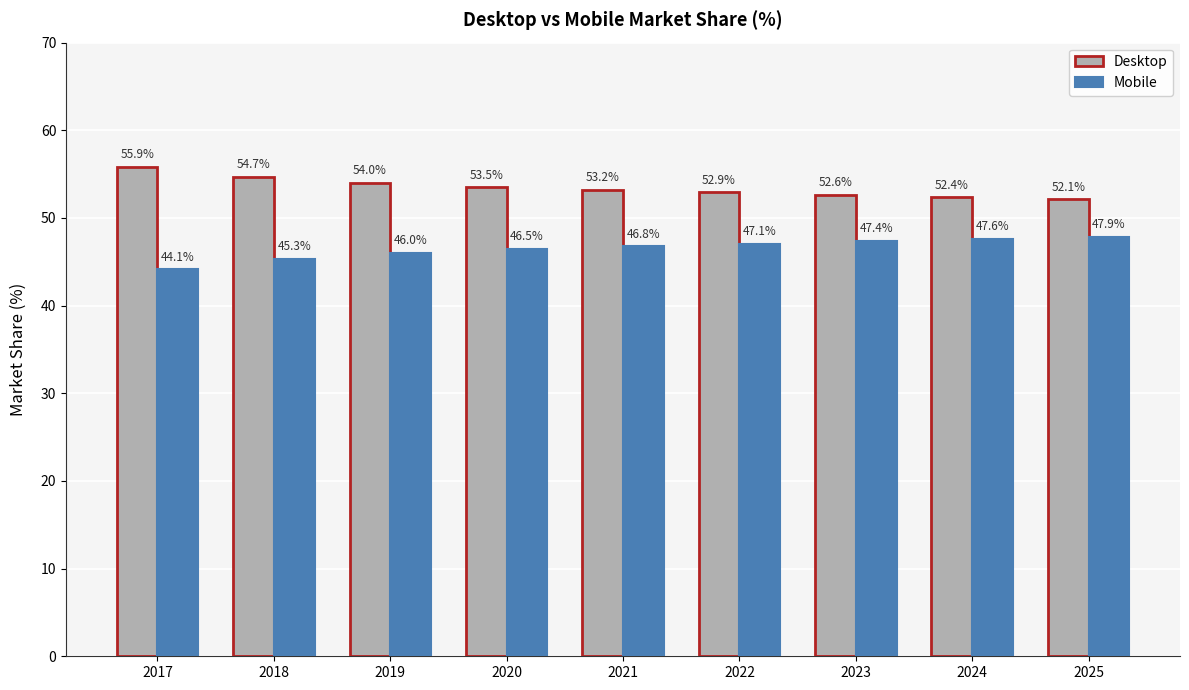

The Desktop series shows 52.6 at 2023. True or false?

True